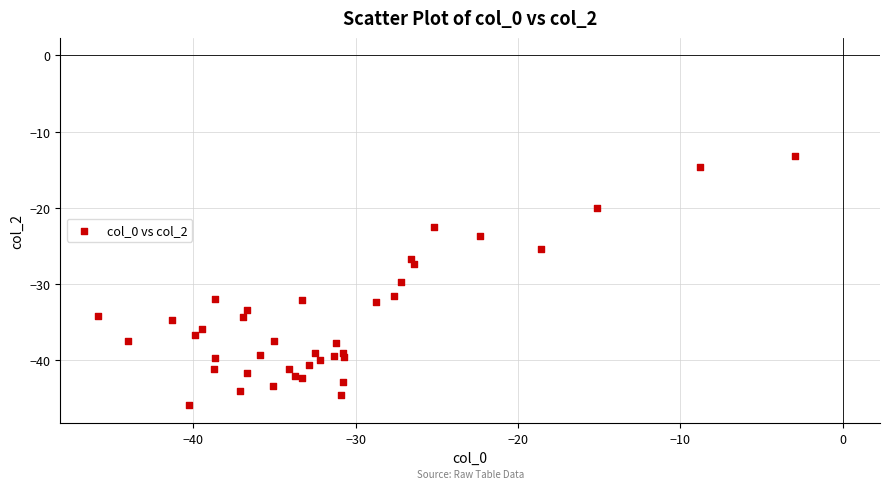

What Y value in the scatter plot is closest to -29?

-29.7